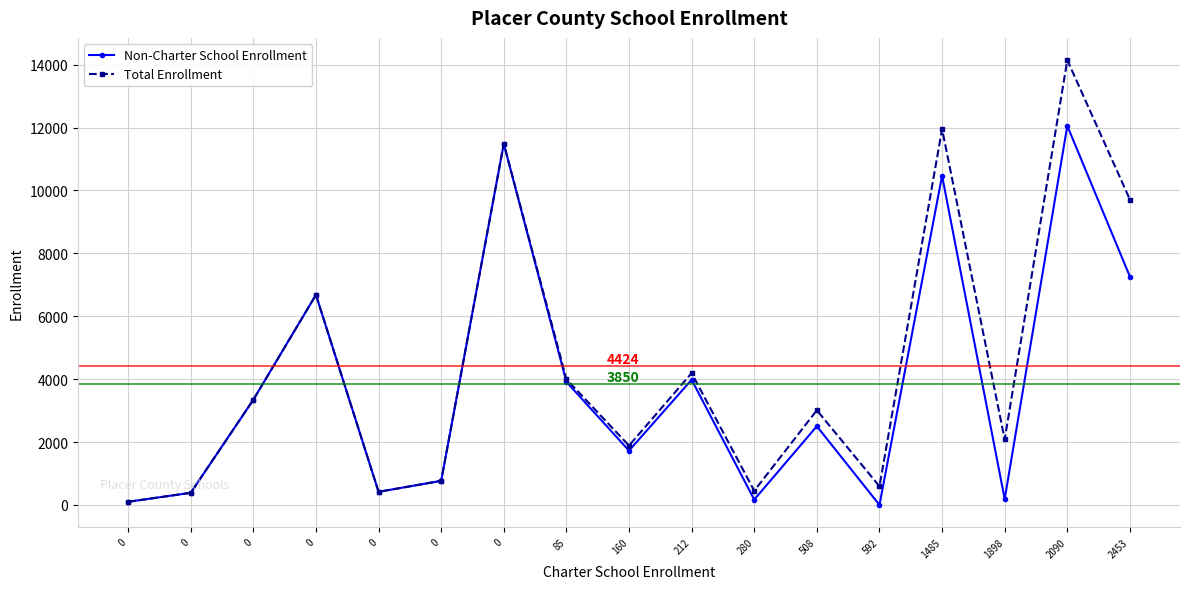

What value does the Total Enrollment series have at 0?

3345